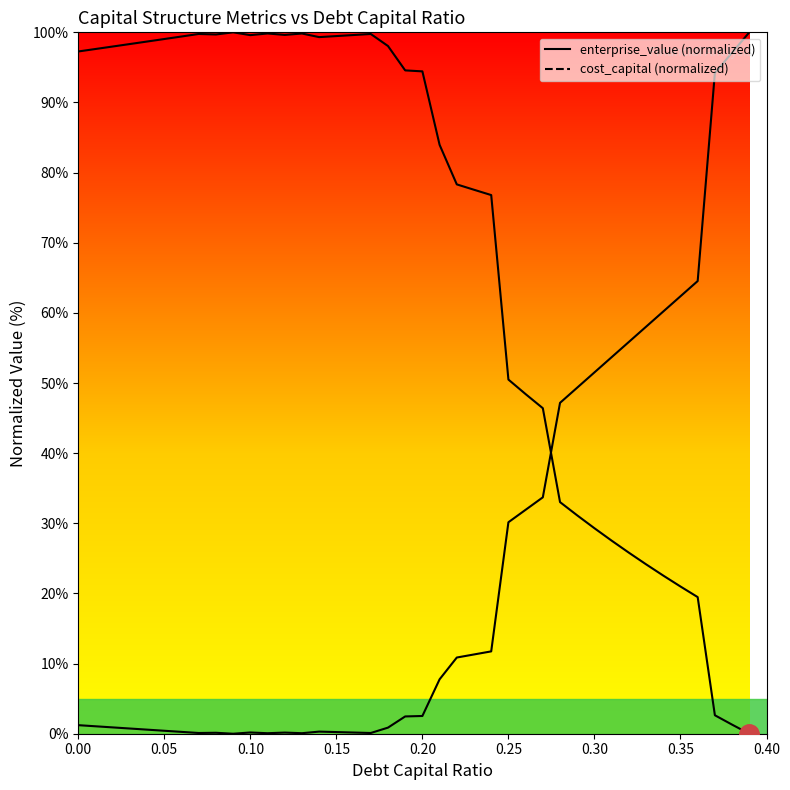

Between 0.19 and 0.35, which is larger?

0.19